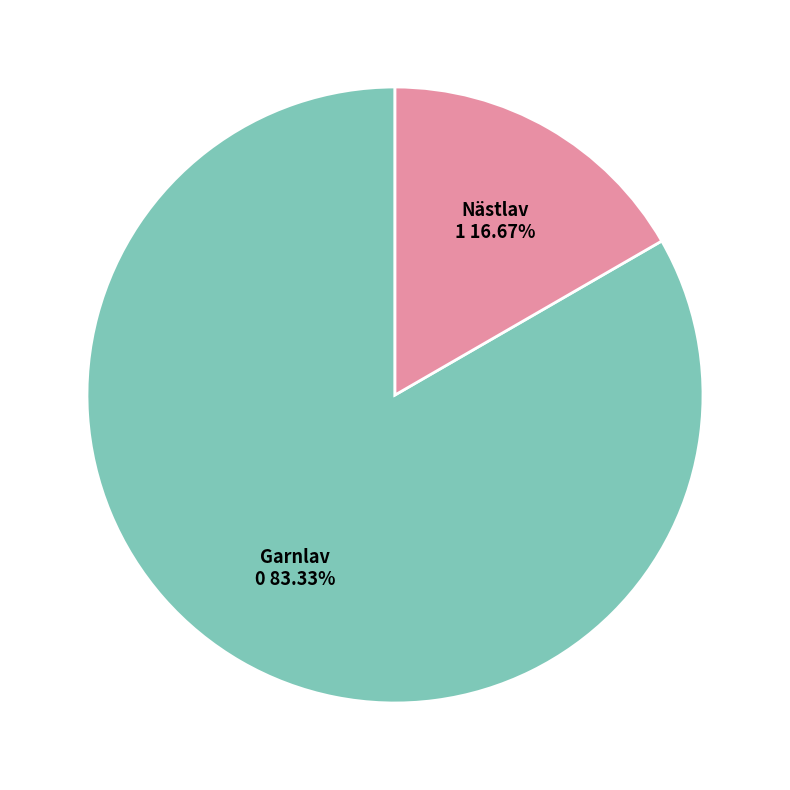

Is there a majority slice in this chart?

Yes